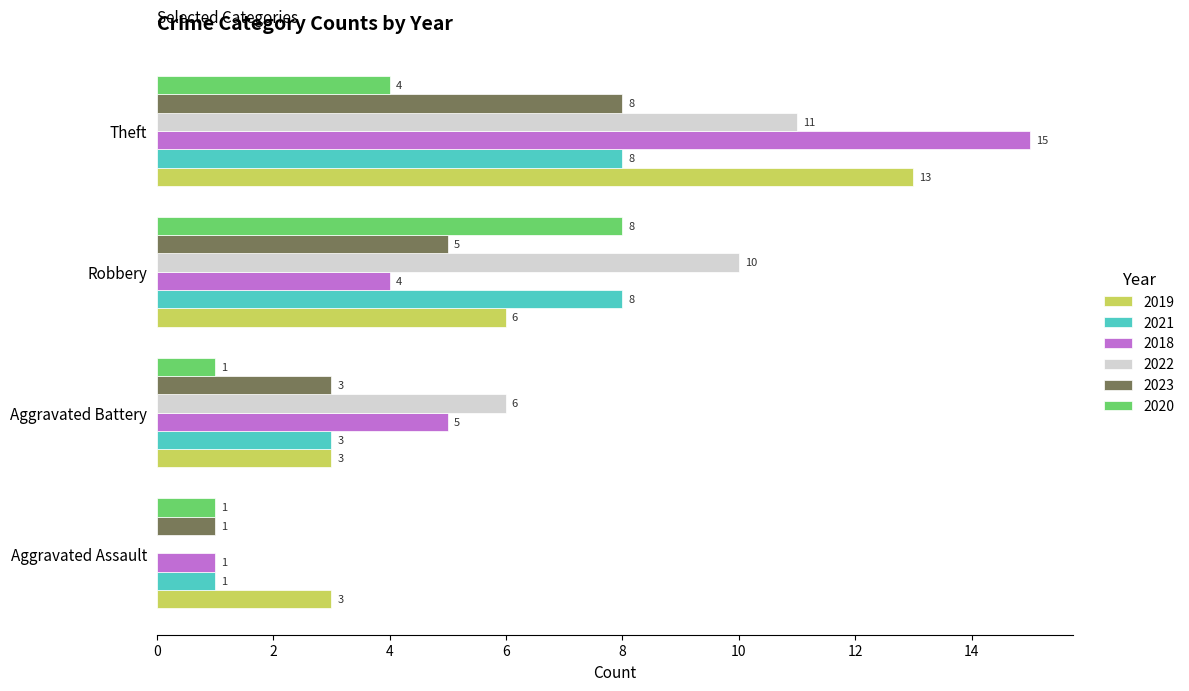

Which series has the largest total across all categories?

2022